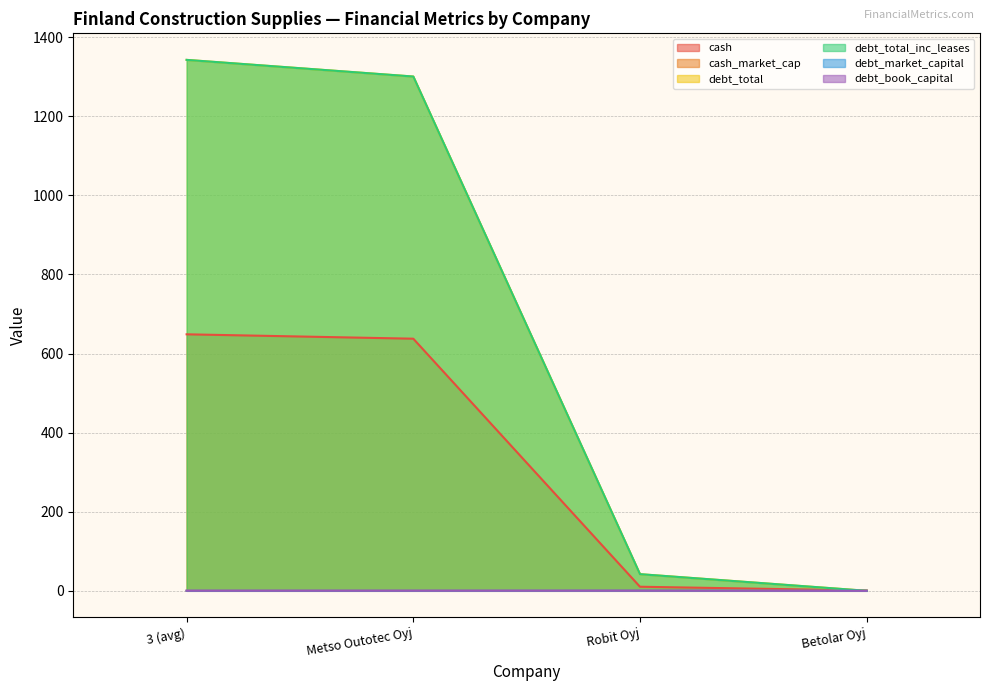

What are all the series names shown in the legend?

cash, cash_market_cap, debt_total, debt_total_inc_leases, debt_market_capital, debt_book_capital